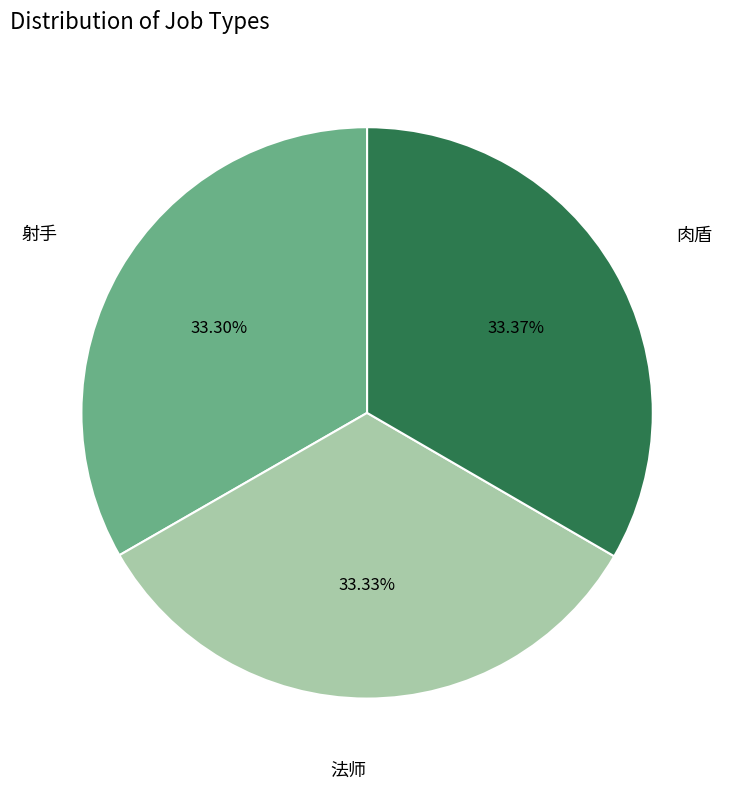

Is there any slice that represents more than half of the pie?

No